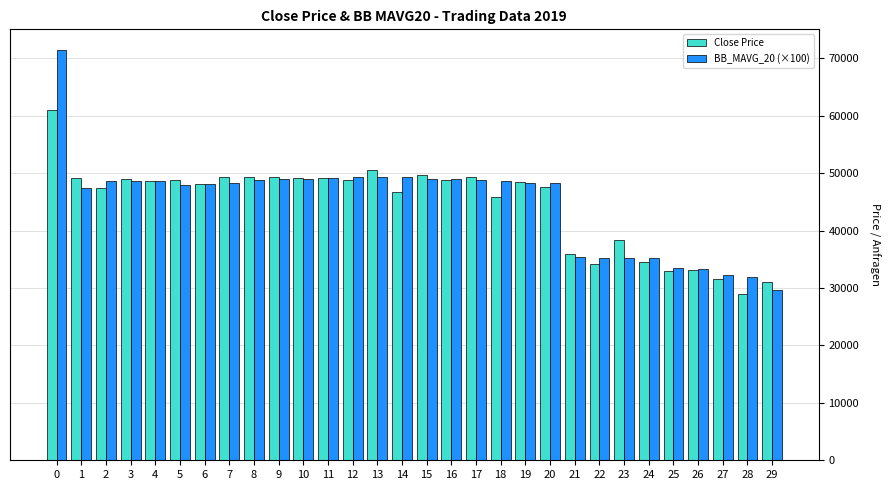

List the series in order of their peak value, lowest first.

Close Price, BB_MAVG_20 (×100)